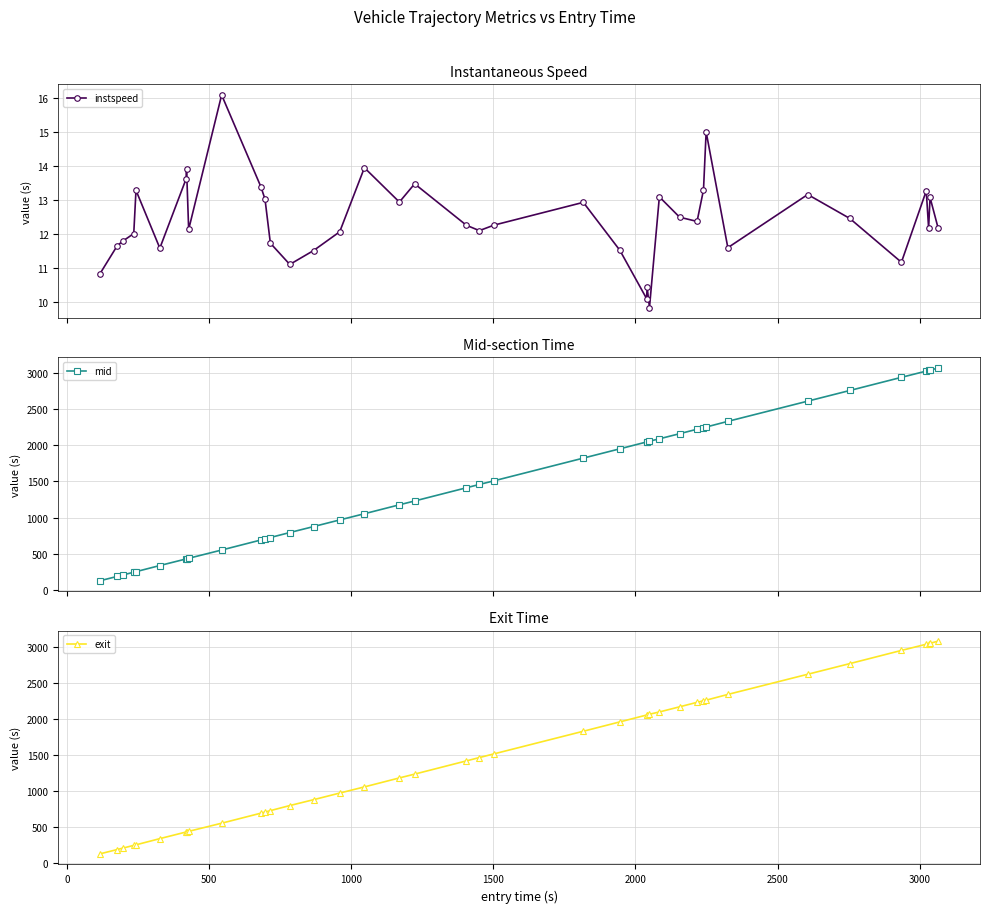

True or false: mid and instspeed cross at least once.

False